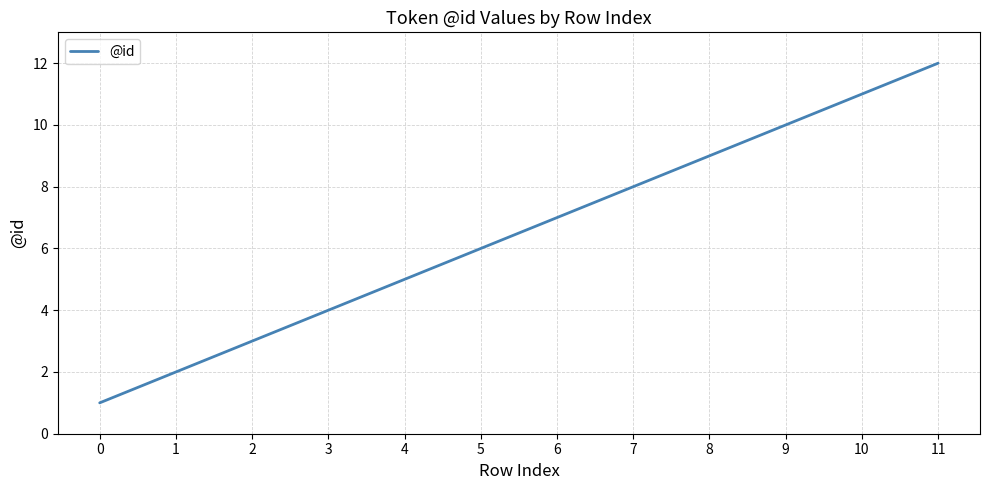

Is this an area chart (filled region under the line)?

No